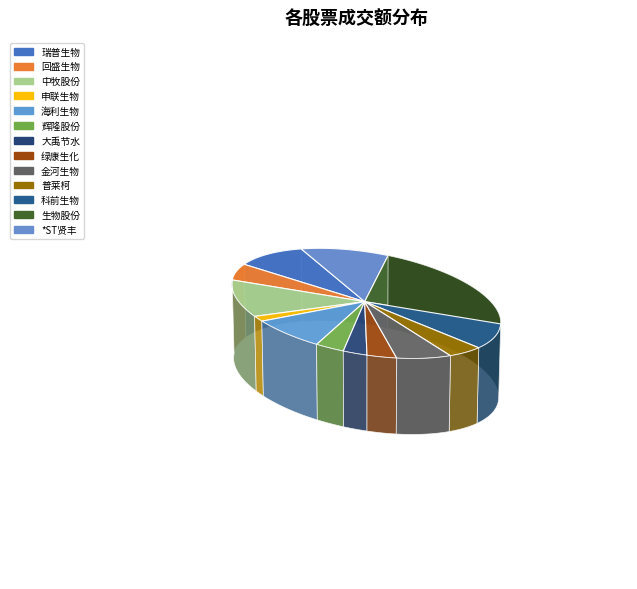

Which category has the smallest portion of the pie?

申联生物